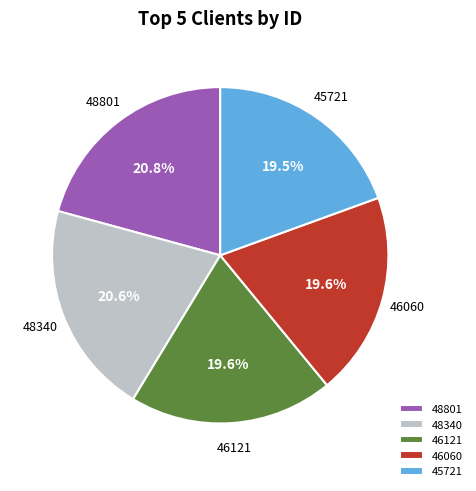

Combined, do 45721 and 48340 account for over 50%?

No